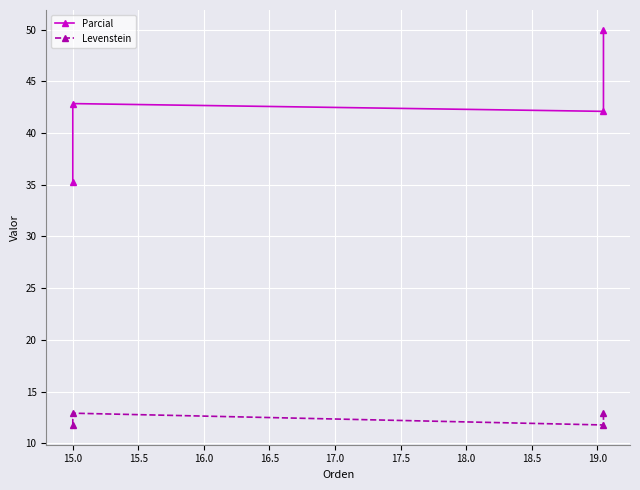

What is the approximate value of Parcial at 15.5?

42.1